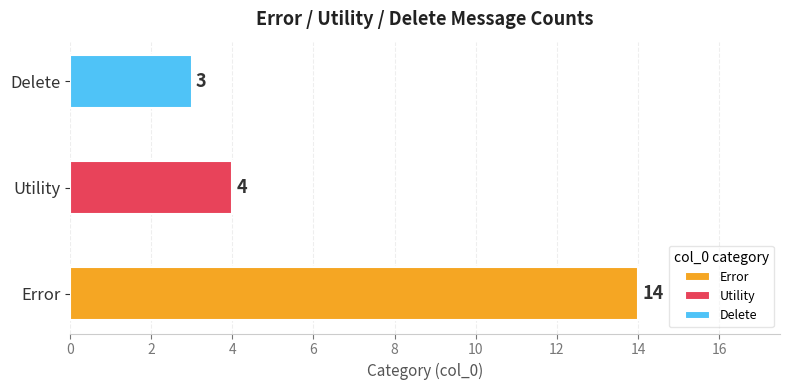

What is the ratio of the value at Utility to the value at Delete?

1.3